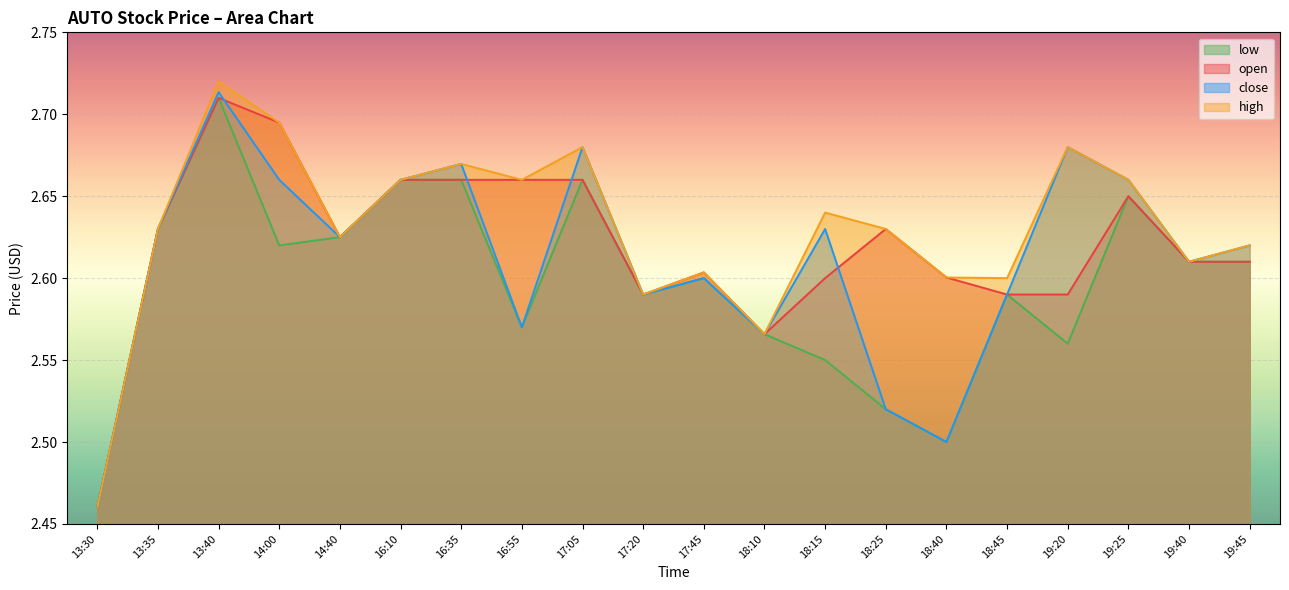

What is the sum of all high values?

52.6